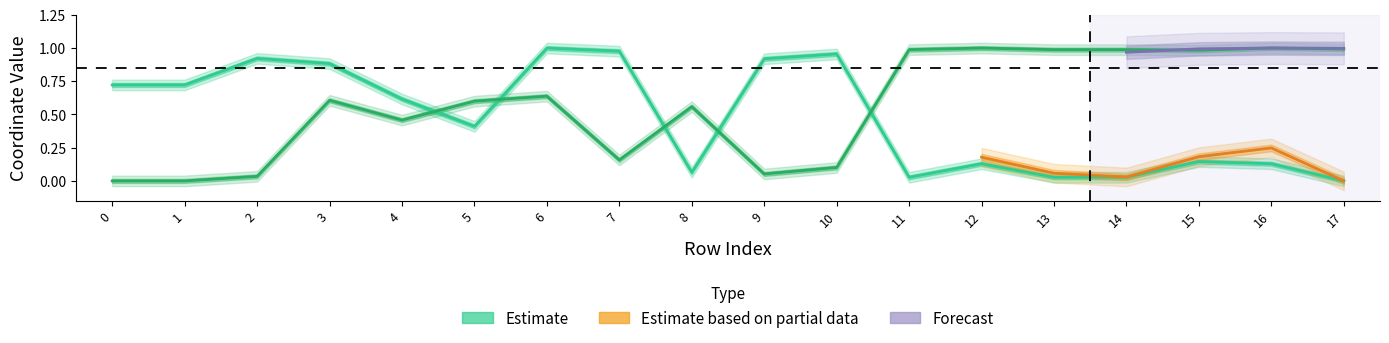

List the labels in order of x0 value, smallest first.

17, 11, 13, 14, 8, 12, 16, 15, 5, 4, 0, 1, 3, 9, 2, 10, 7, 6